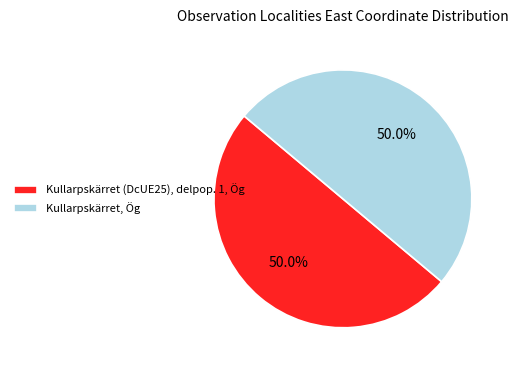

To the nearest percent, what portion does Kullarpskärret (DcUE25), delpop. 1, Ög represent?

50%